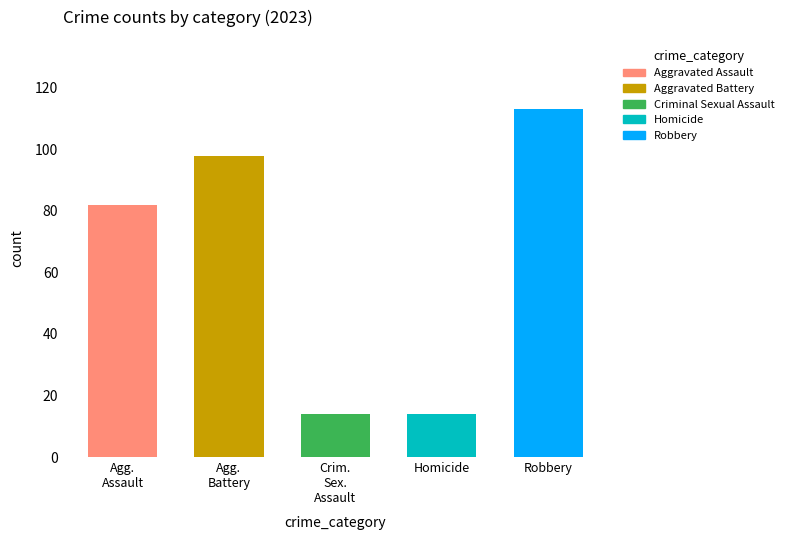

What are all the series names shown in the legend?

Aggravated Assault, Aggravated Battery, Criminal Sexual Assault, Homicide, Robbery